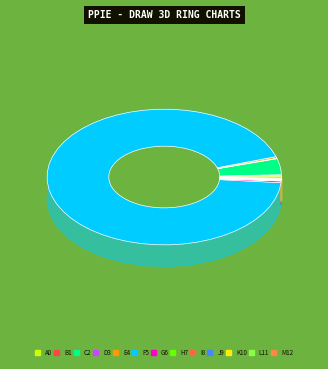

How many segments does this pie chart have?

13